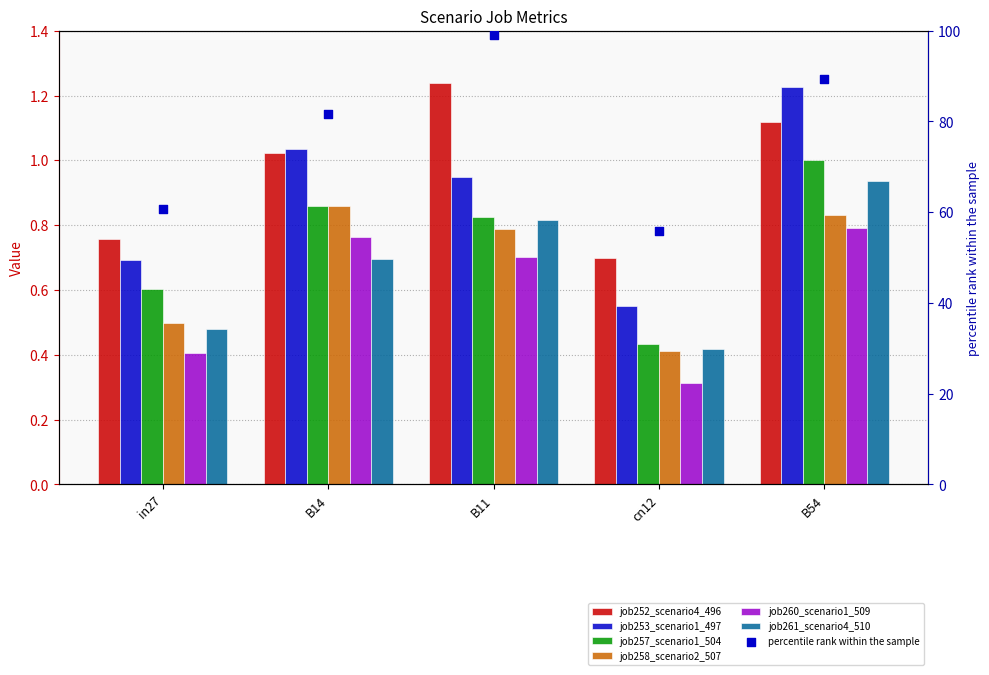

Which series reaches the minimum Y coordinate?

job260_scenario1_509